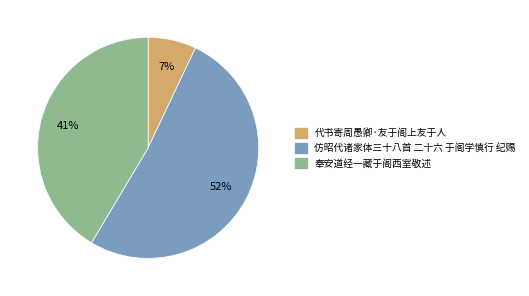

Combined, do 仿昭代诸家体三十八首 二十六 于阁学慎行 纪赐 and 代书寄周愚卿·友于阁上友于人 account for over 50%?

Yes